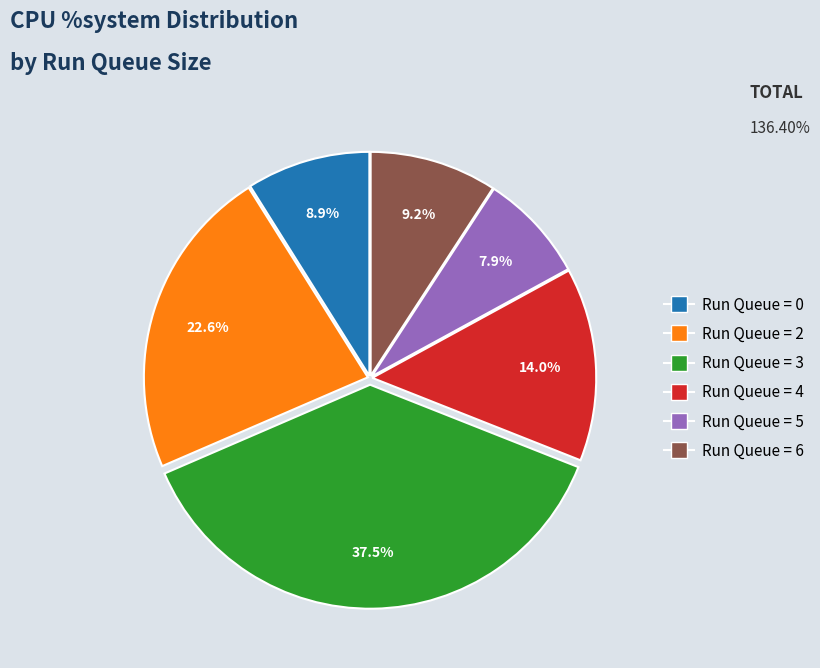

Which has a higher value, Run Queue = 0 or Run Queue = 2?

Run Queue = 2